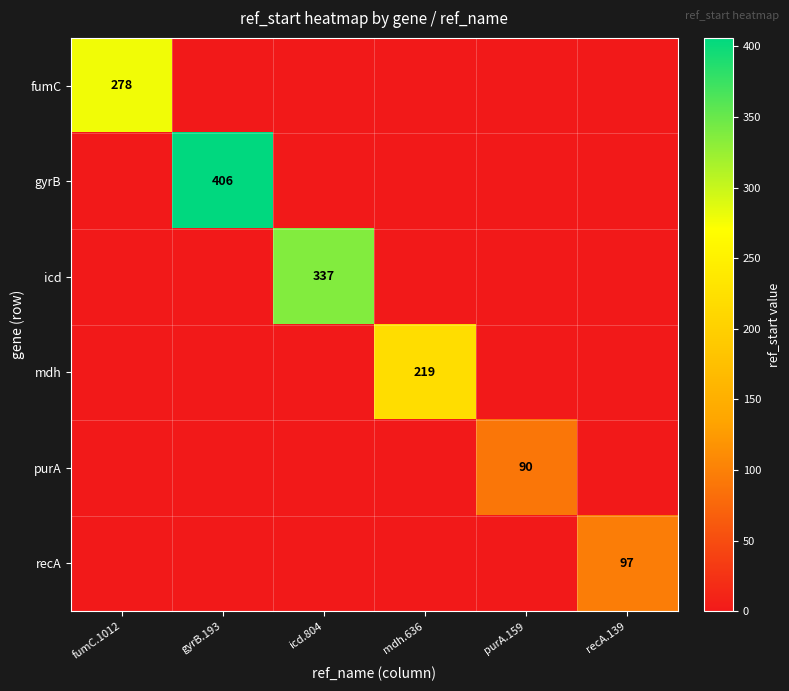

The value of recA at recA.139 is 28. True or false?

False